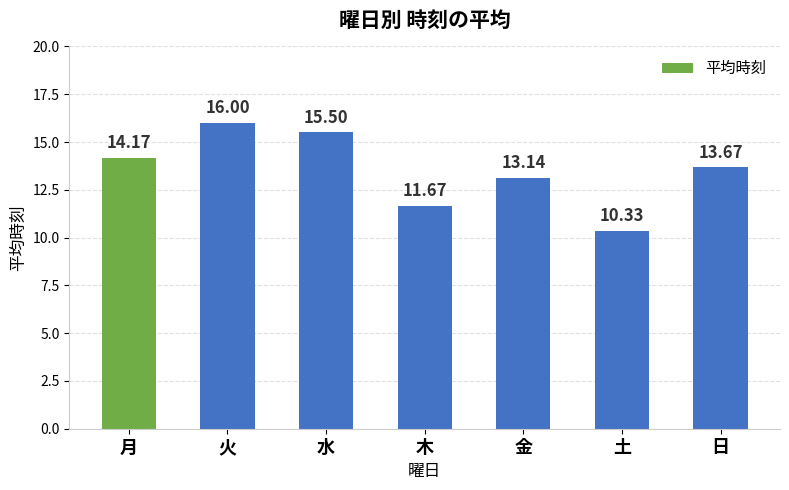

What is the label of the 3rd bar from the right?

金